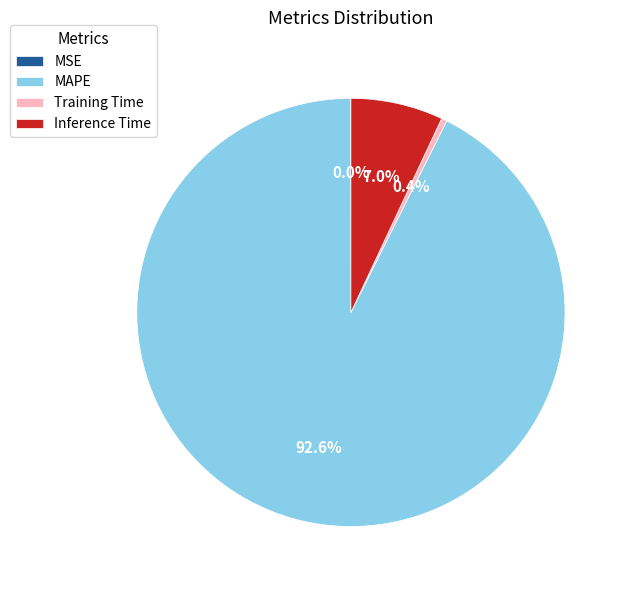

What is the majority slice?

MAPE